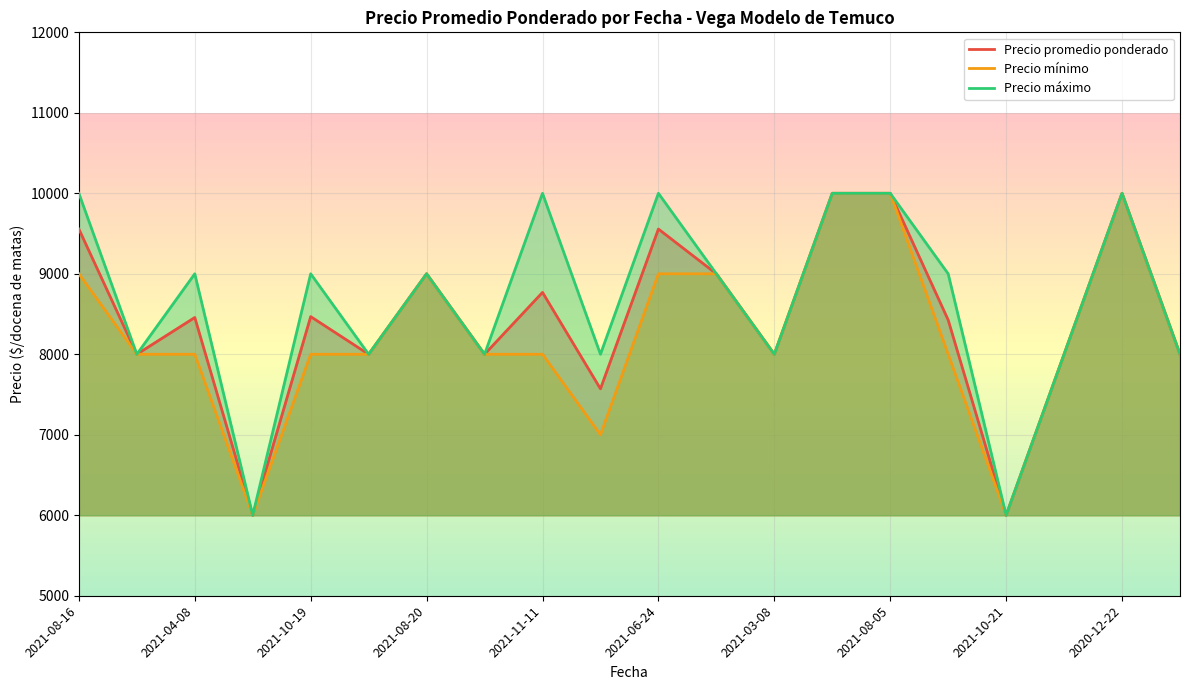

Rank the series by their average value, from lowest to highest.

Precio mínimo, Precio promedio ponderado, Precio máximo